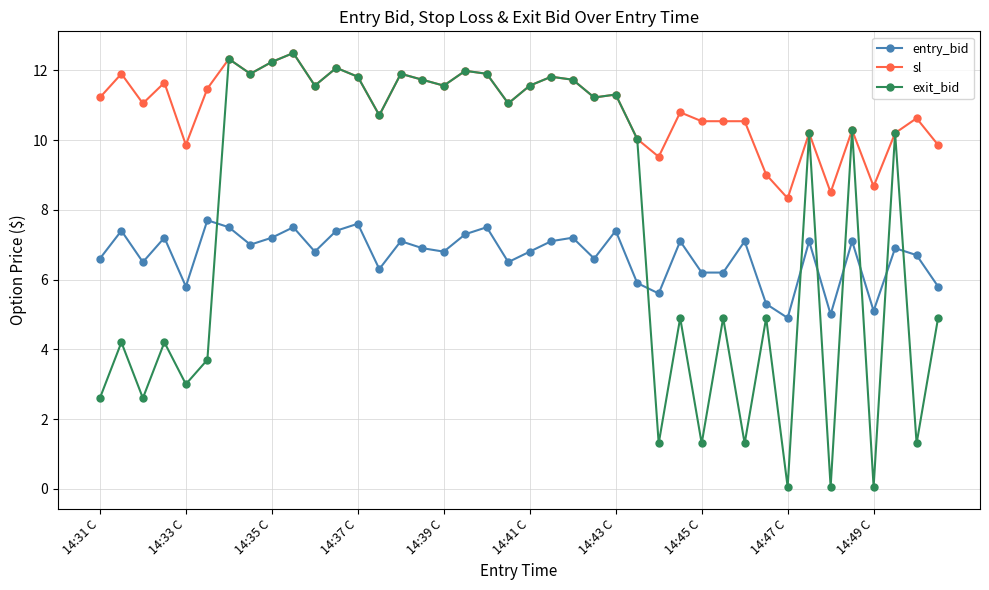

True or false: entry_bid has more than 0 points higher than both neighbors.

True